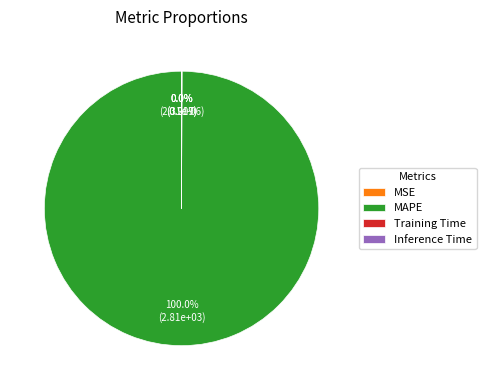

To the nearest percent, what is the difference between the largest and smallest slice percentages?

100%